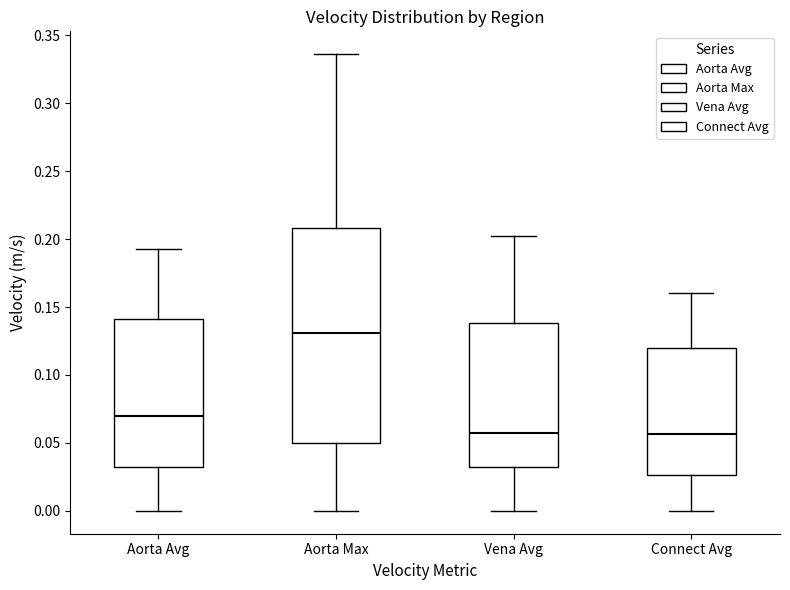

Which box is the tallest, from its lower edge to its upper edge?

Aorta Max